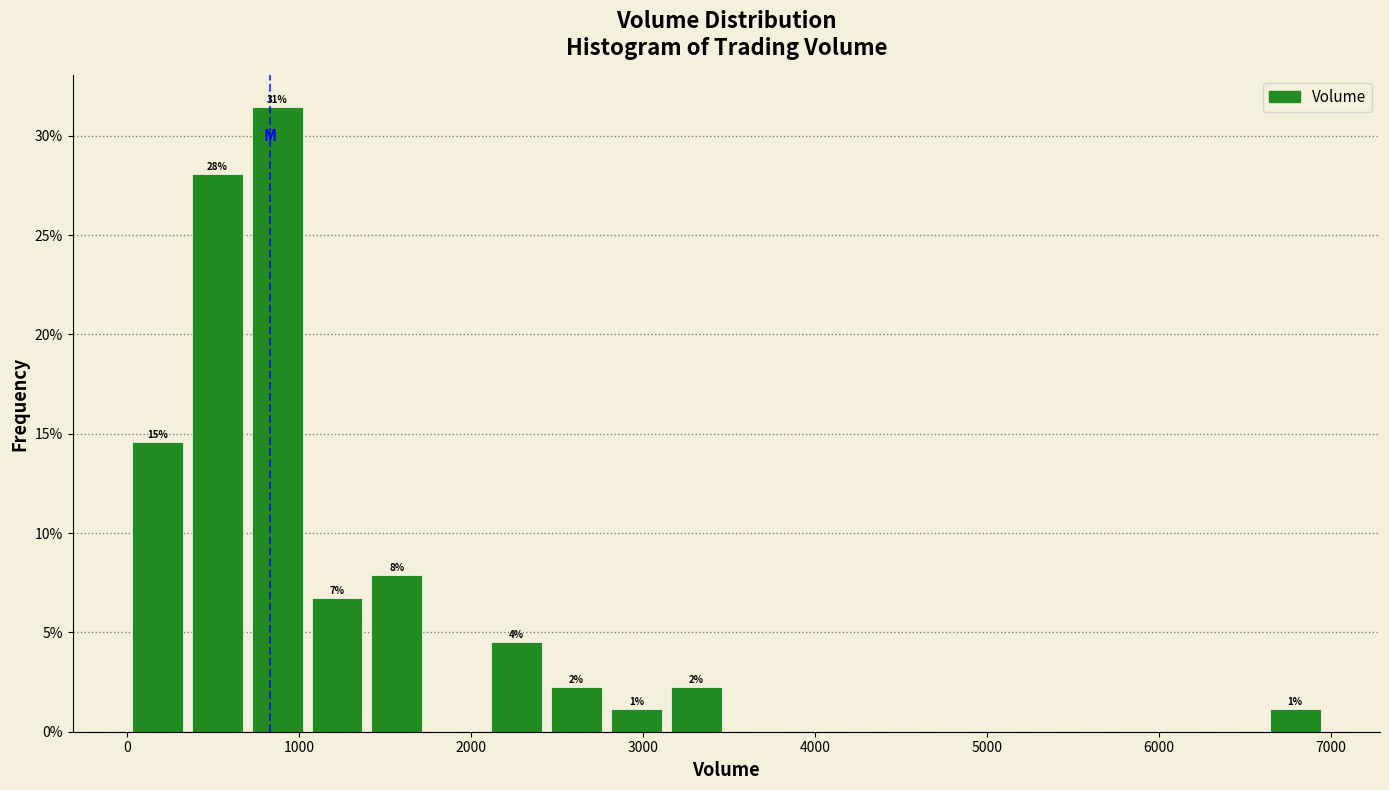

Read against the x-axis, roughly where is the centre of the tallest bar?

900